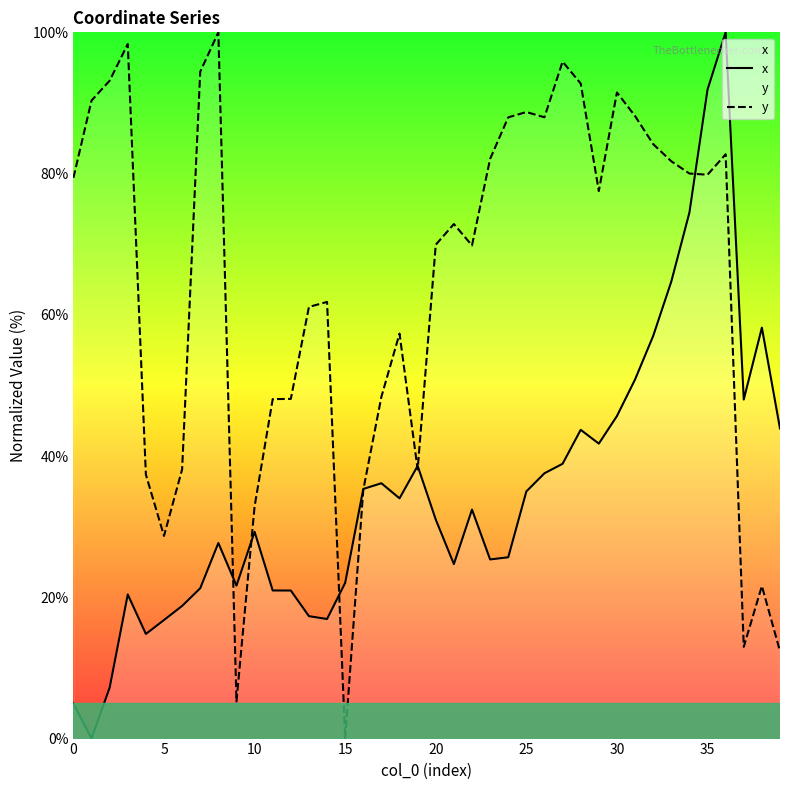

Which series has the largest total across all categories?

y